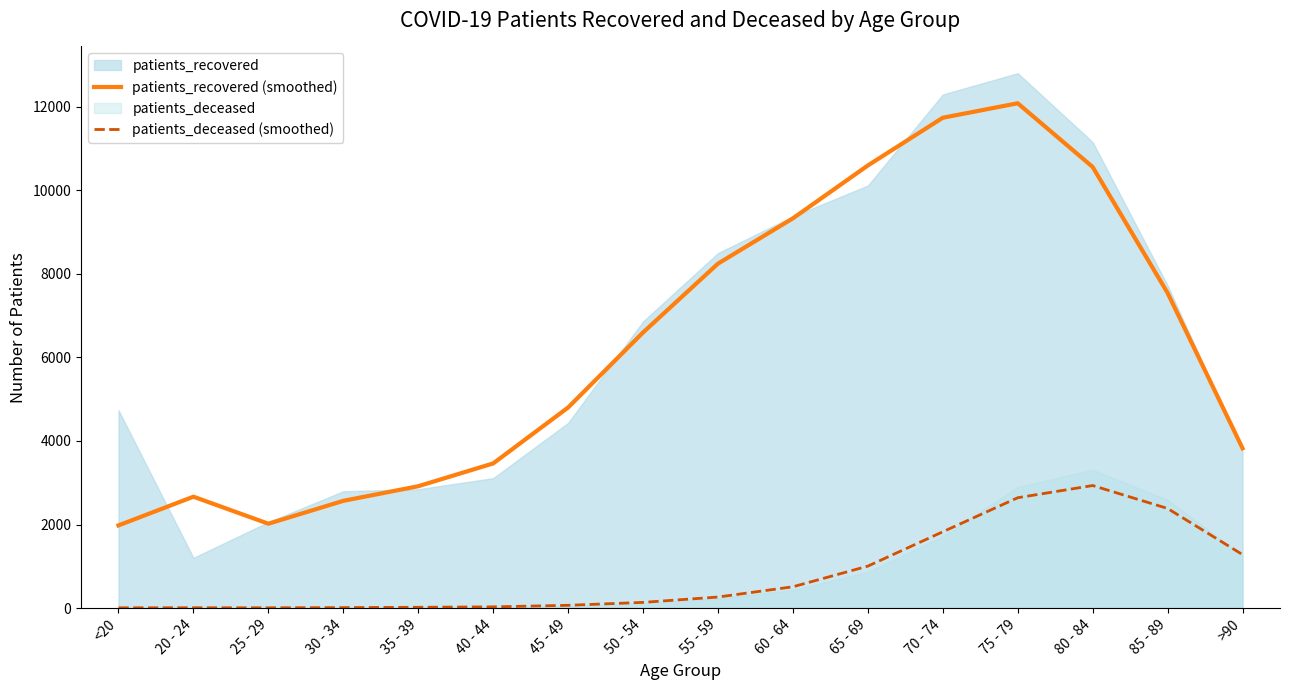

True or false: patients_deceased (smoothed) and patients_recovered (smoothed) intersect in this chart.

False